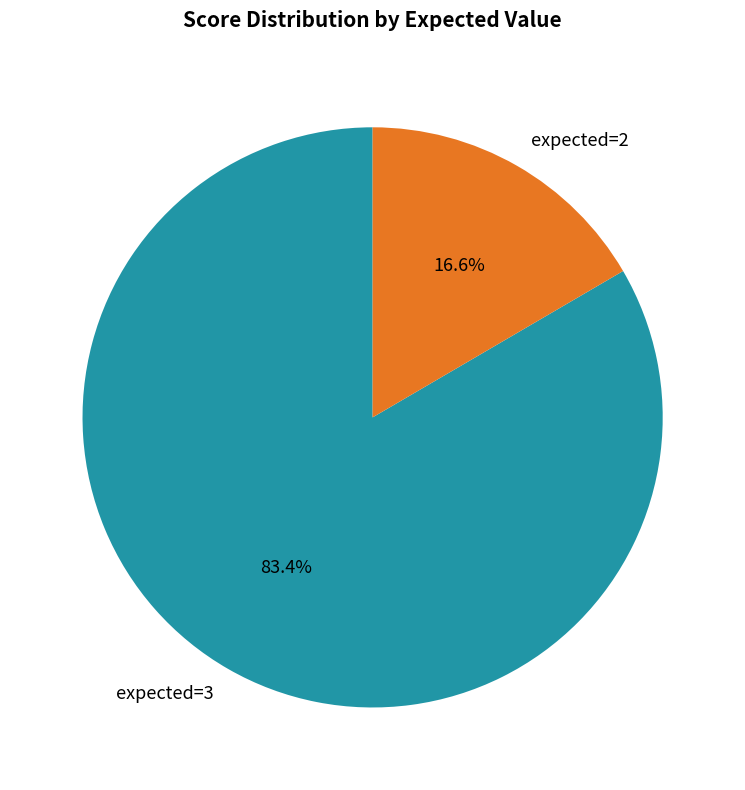

To the nearest percent, what is the difference between the largest and smallest slice percentages?

67%